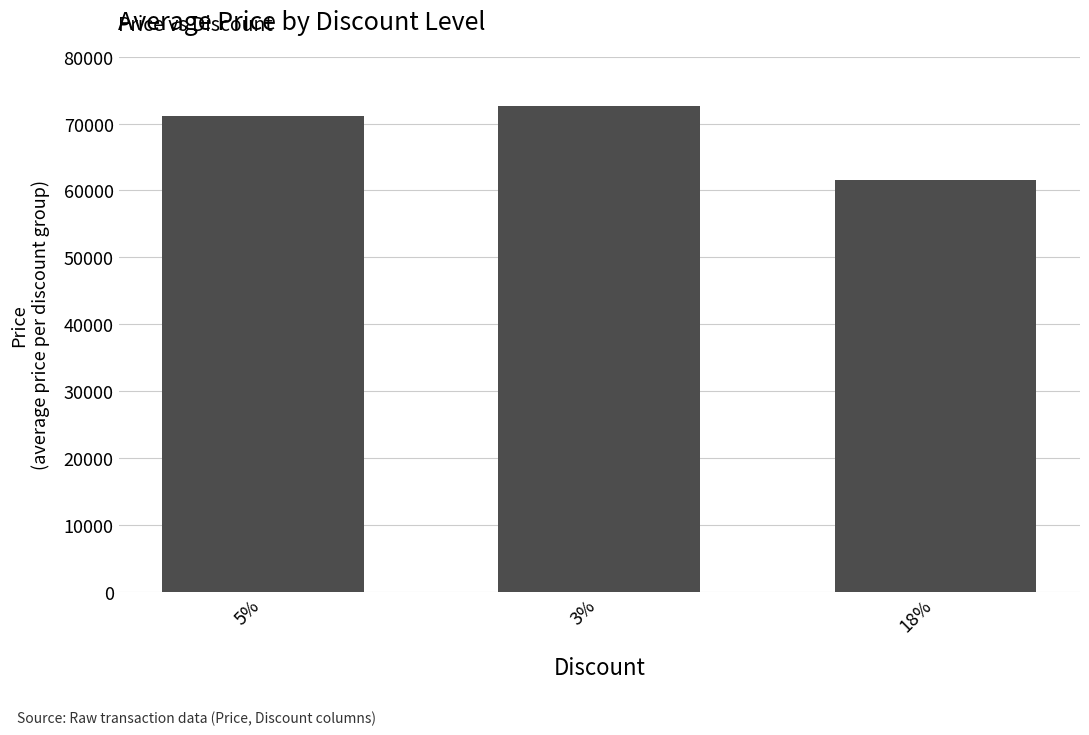

Is it true that the value at 5% is 71160?

True